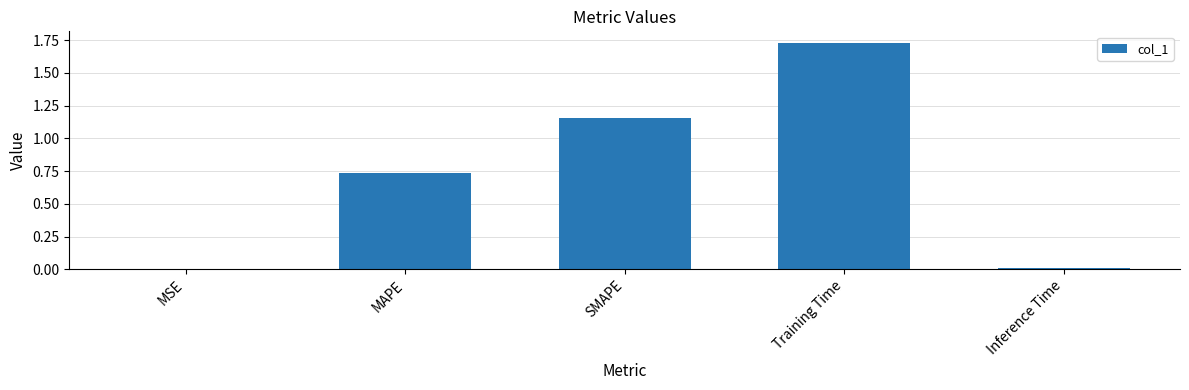

Is it true that the value at MAPE is 0.2?

False